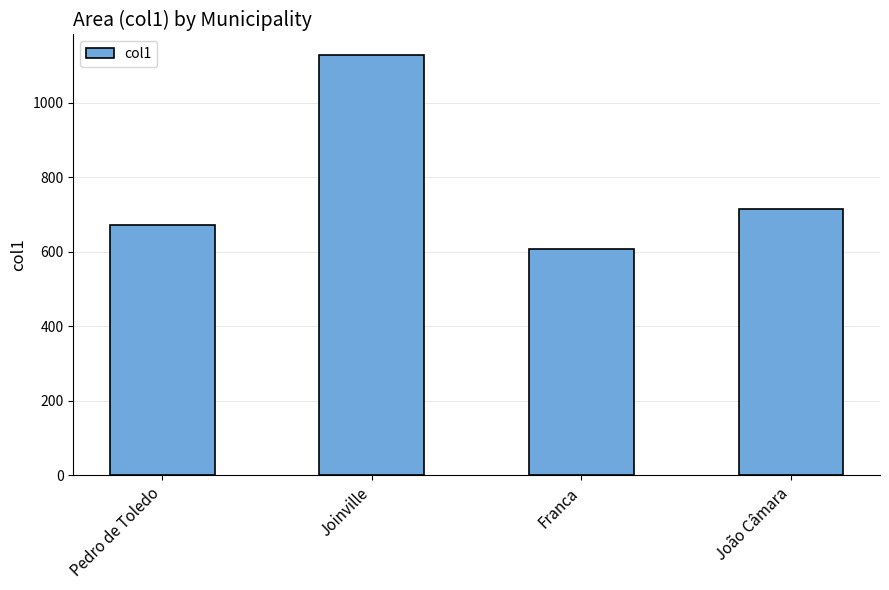

Are the bars horizontal?

No